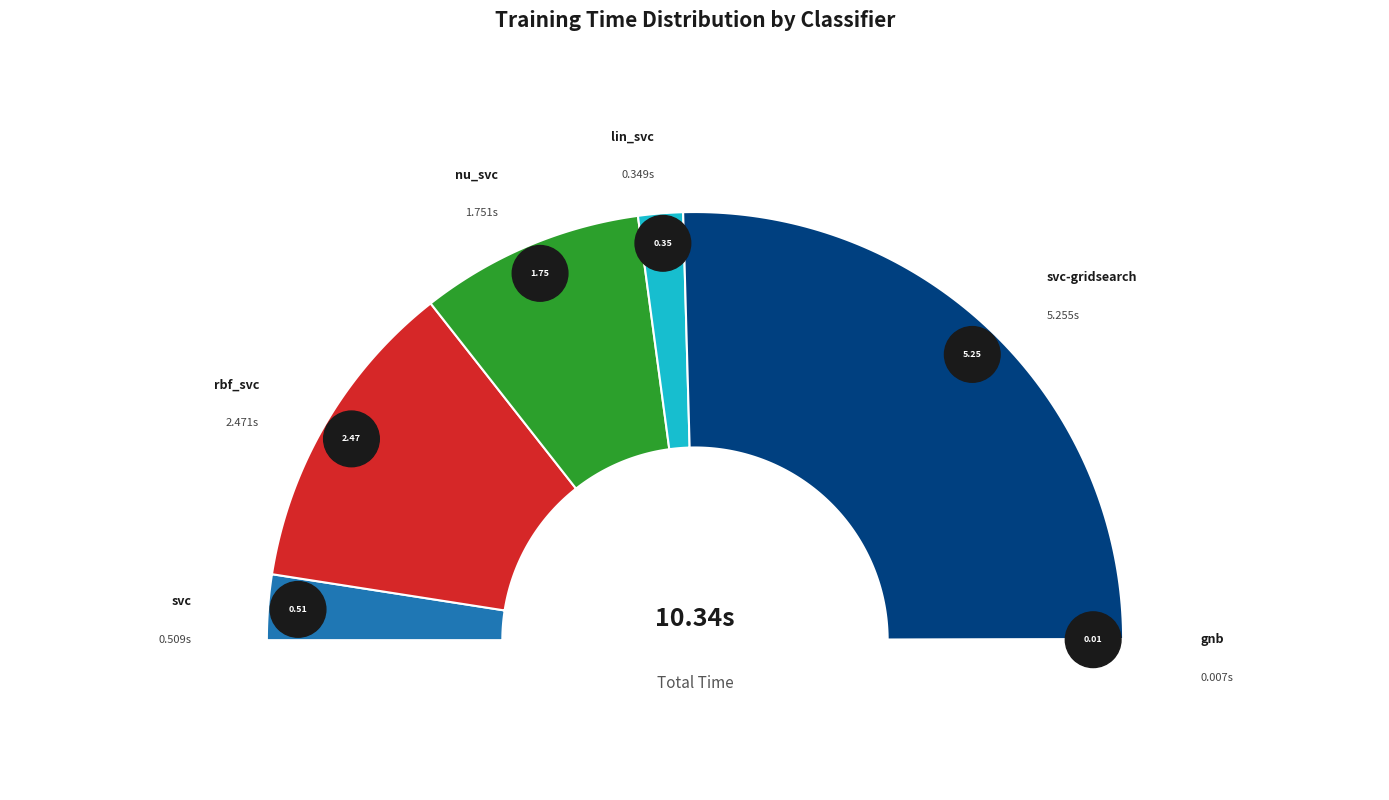

Which has a higher value, rbf_svc or gnb?

rbf_svc